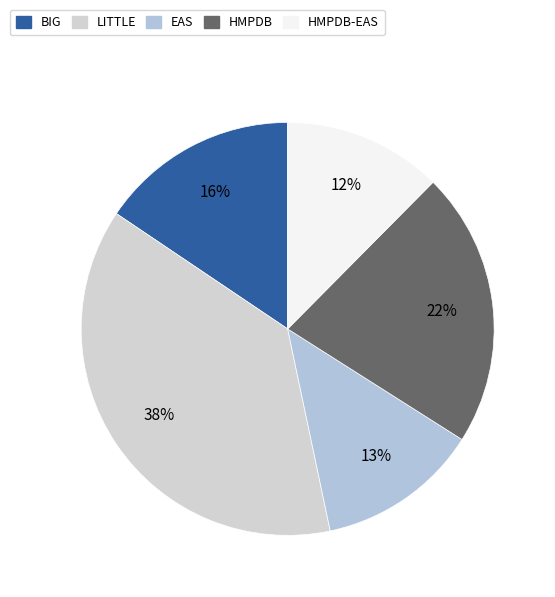

How many segments does this pie chart have?

5